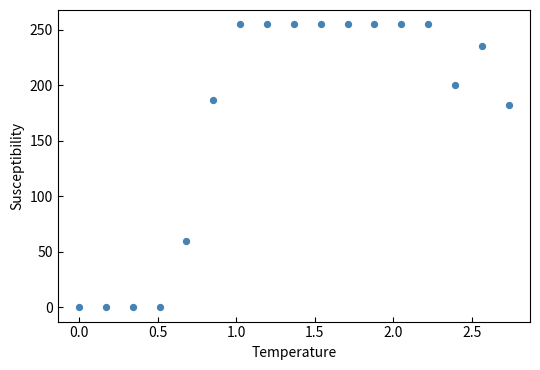

What is the range of X values (max minus min)?

2.7